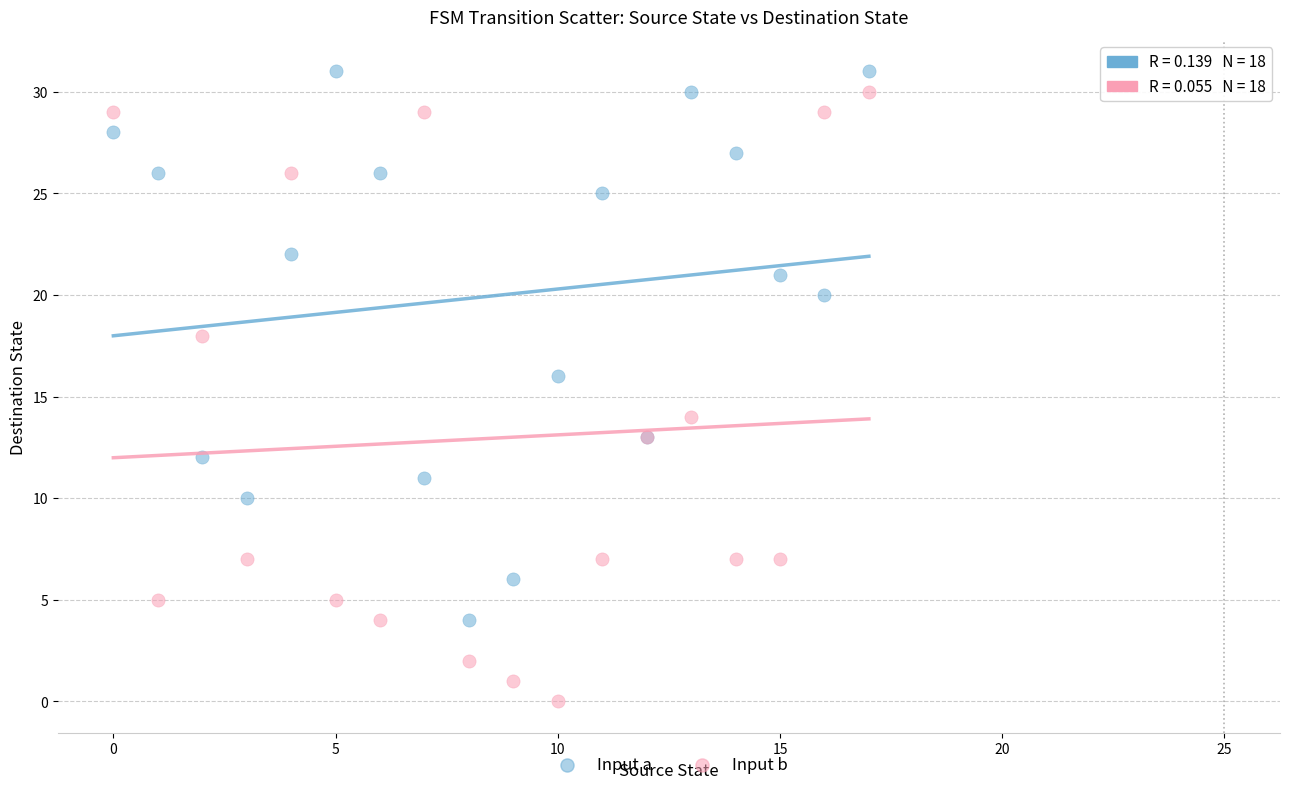

Which series reaches the minimum Y coordinate?

Input b